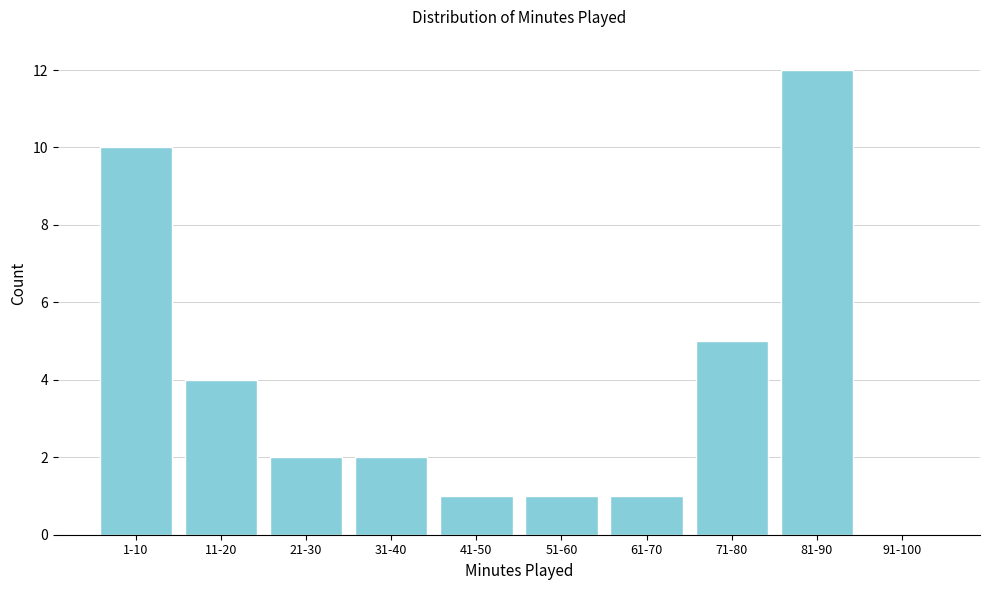

Reading left to right, what are all the values shown in this chart?

1-10=10	11-20=4	21-30=2	31-40=2	41-50=1	51-60=1	61-70=1	71-80=5	81-90=12	91-100=0